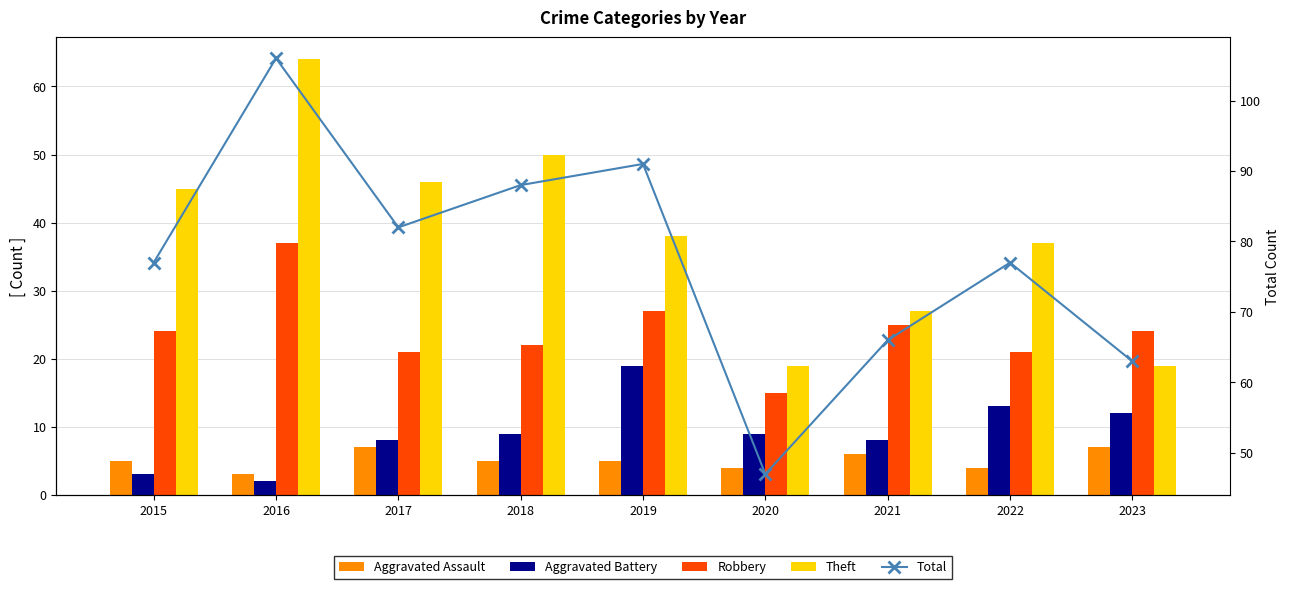

What is the value of the Total bar at the 4th from the left?

88